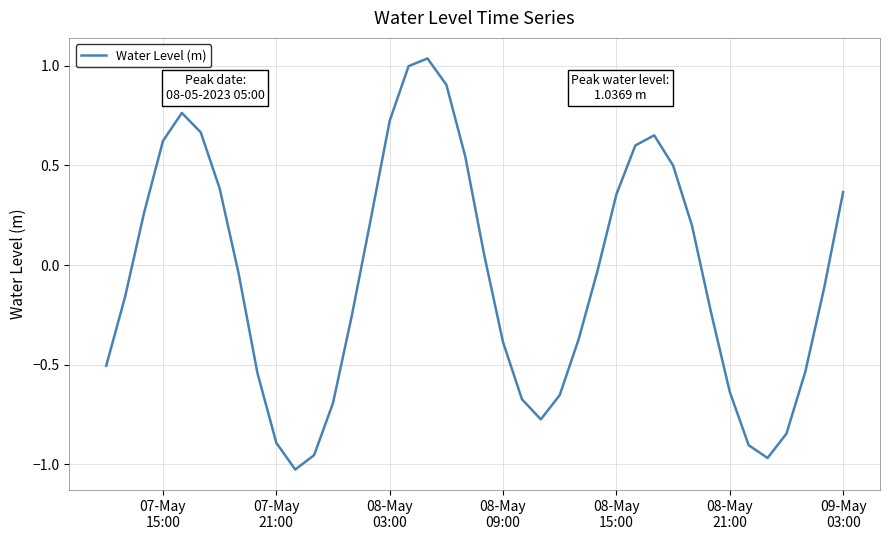

How many interior local valleys (lower than both neighbors) does the data have?

3